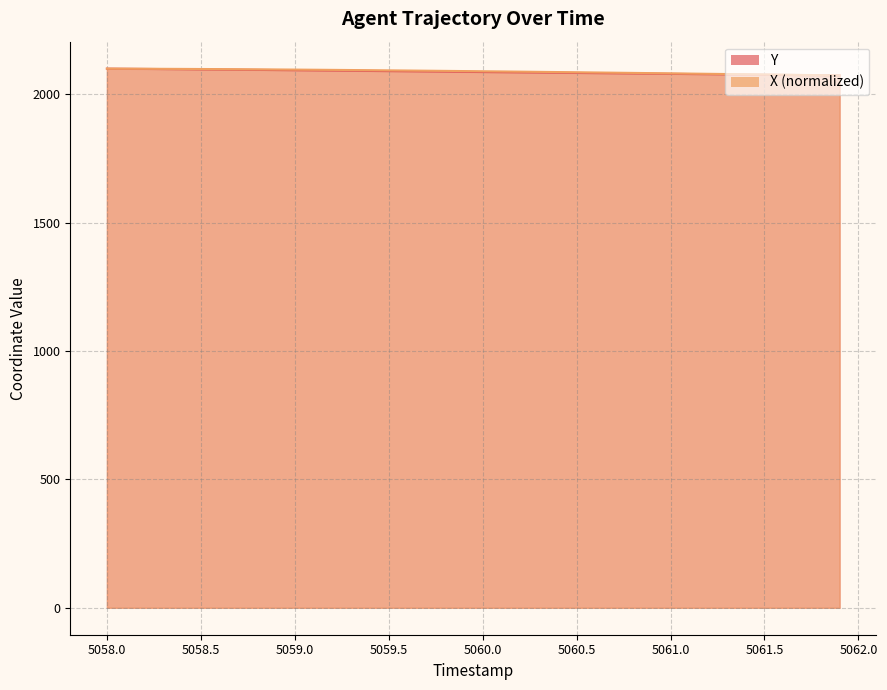

True or false: X has more than 0 interior local peaks.

False